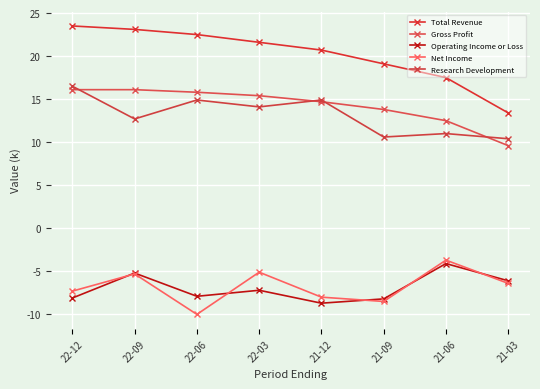

Which category has the lowest value in the Total Revenue series?

21-03